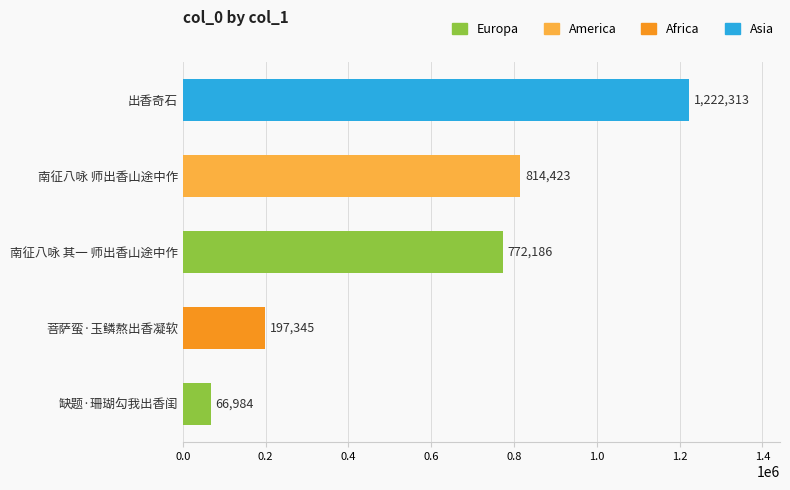

What is the sum of all values?

3073251